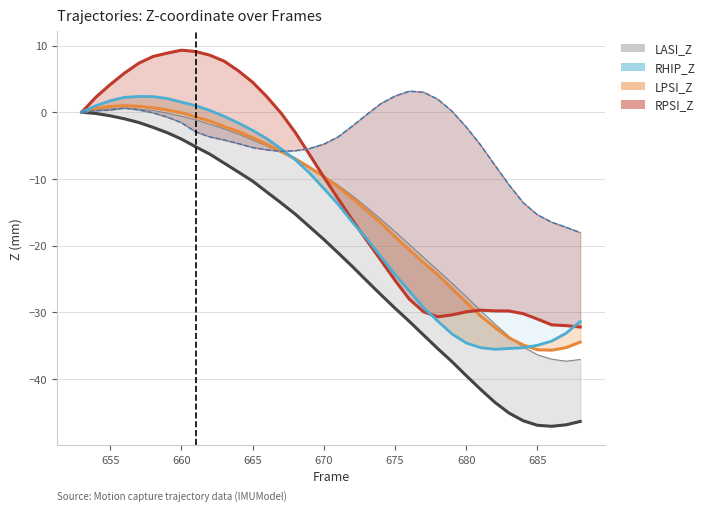

Is it true that RPSI_Z equals -42.6 at 685?

False